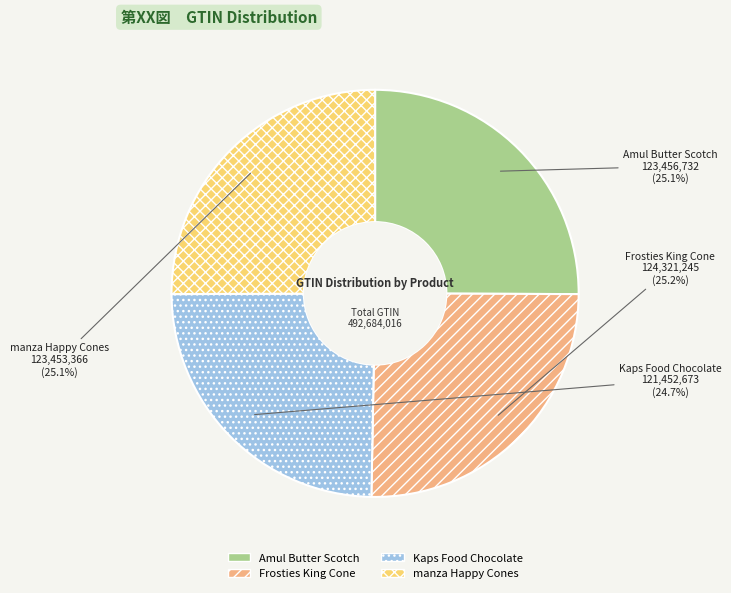

What percentage is the manza Happy Cones slice, to the nearest percent?

25%